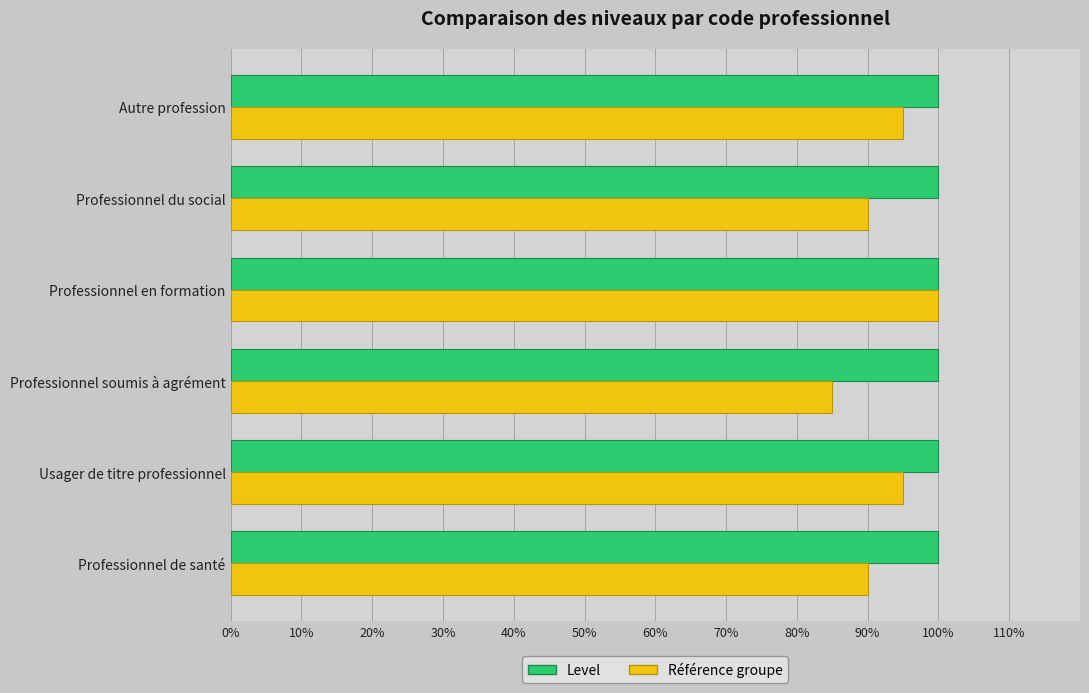

Where is Référence groupe nearest to the value 0?

Professionnel soumis à agrément